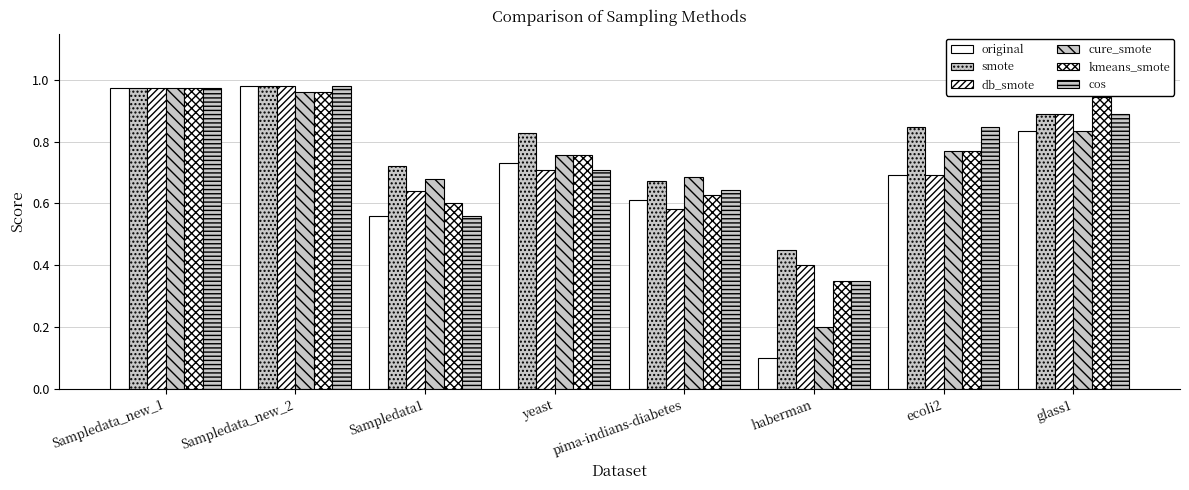

How many groups of bars are there?

8